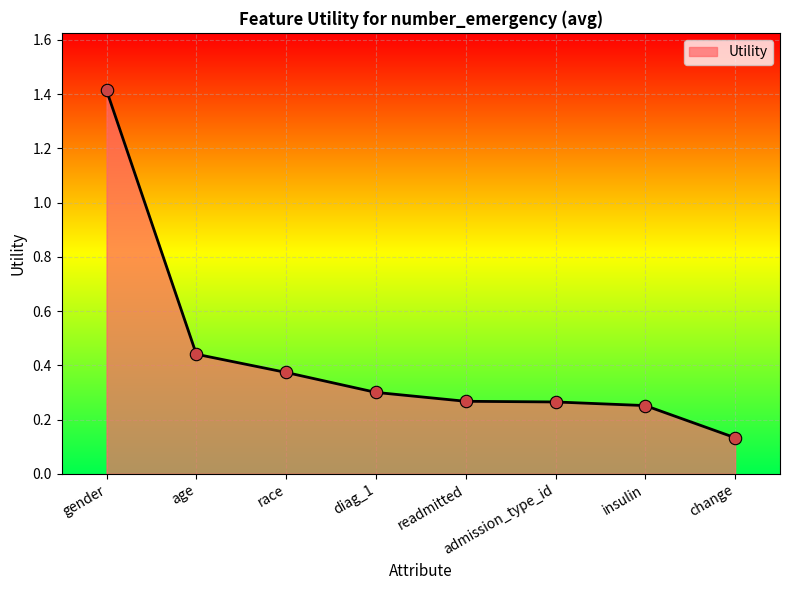

What is the ratio of the value at insulin to the value at gender?

0.2